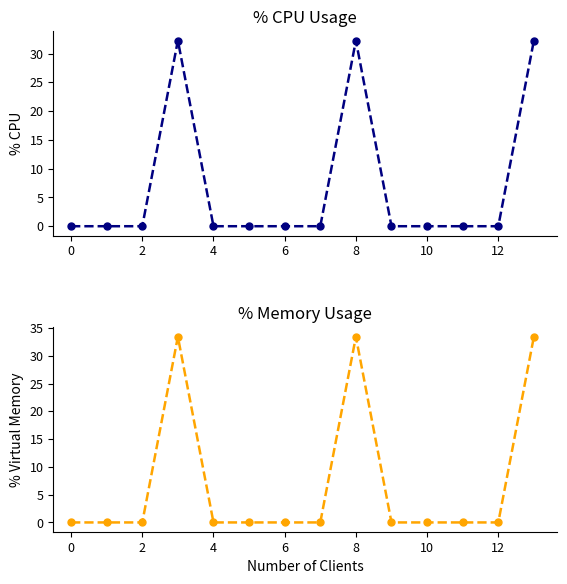

How many values in col_11 are above zero?

3